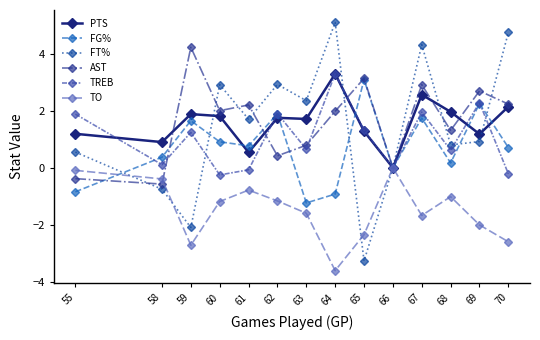

At which category does the chart reach its minimum across all series?

64